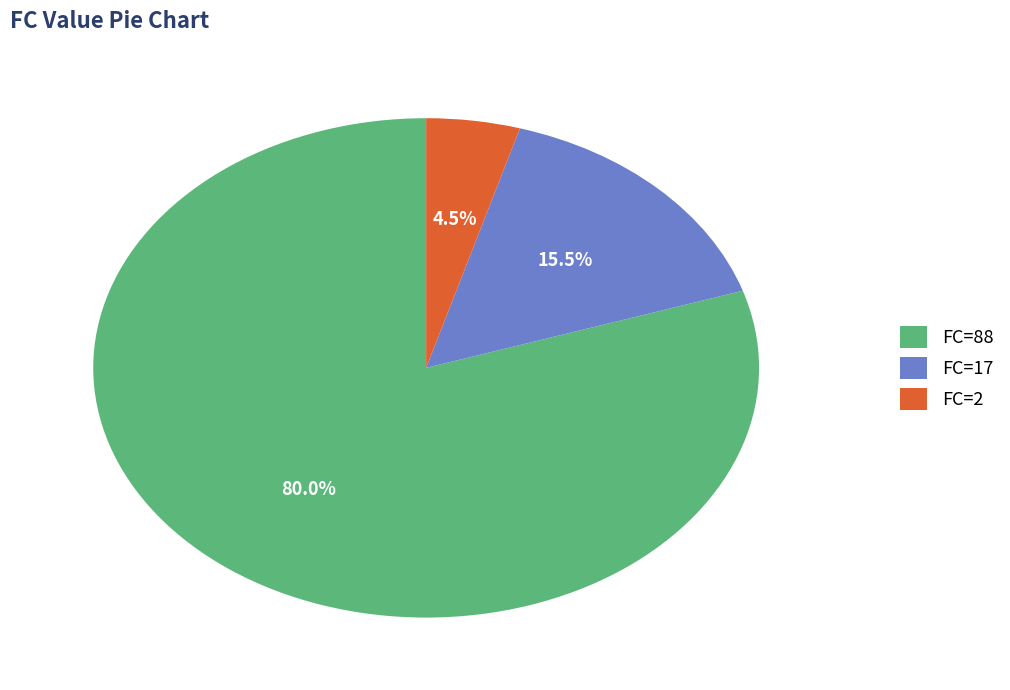

Rank the categories by value from highest to lowest.

FC=88, FC=17, FC=2